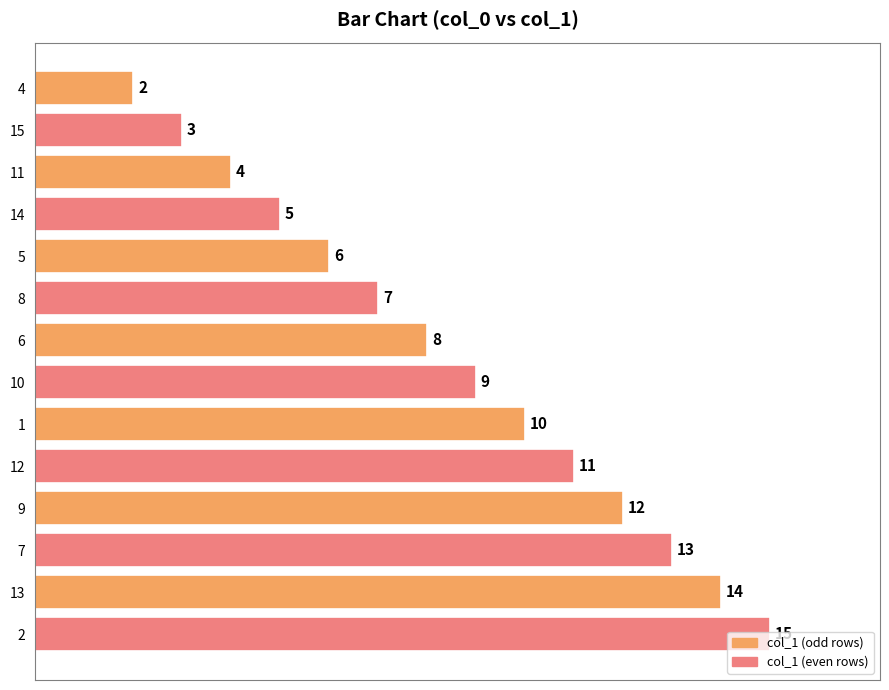

What is the change in value from 5 to 8?

+1